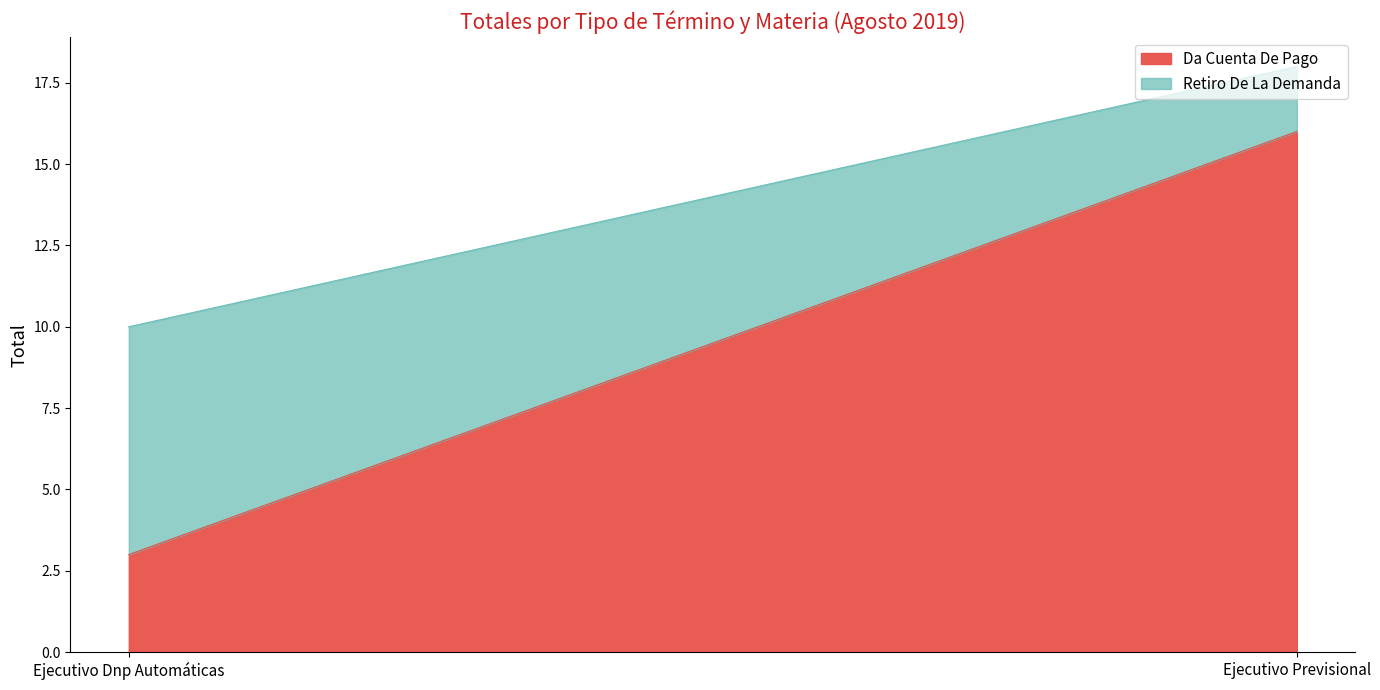

At which label is Da Cuenta De Pago closest to 9?

Ejecutivo Dnp Automáticas